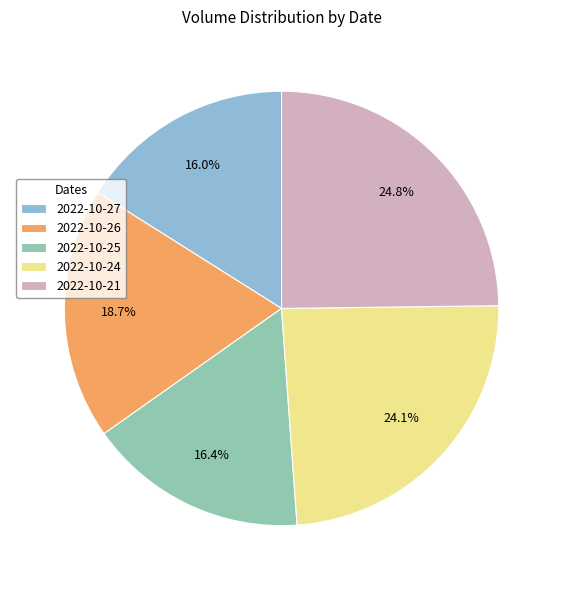

Do 2022-10-24 and 2022-10-26 together represent more than half of the pie?

No